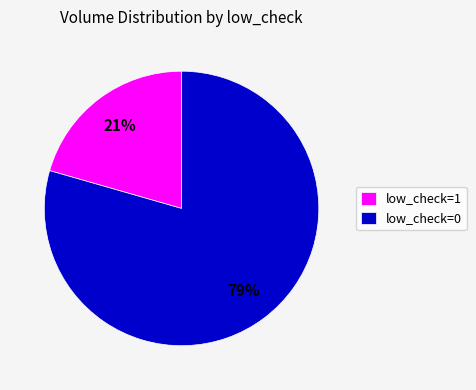

Which slice is the largest?

low_check=0